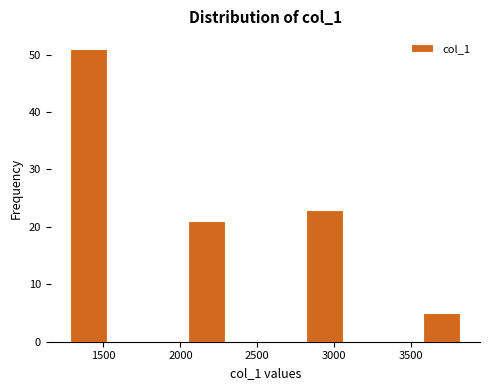

How tall is the bar that spans 2800 to 3050 on the x-axis? Neither the bar edges nor the heights are printed on the chart, so give them approximately, as read against the axes.

23